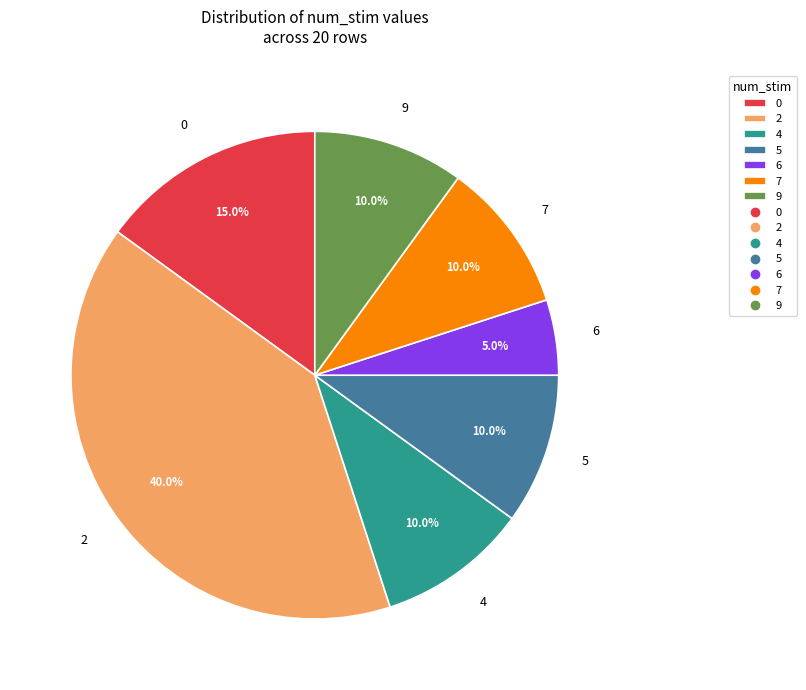

Is it true that 0 is 15% of the pie?

True